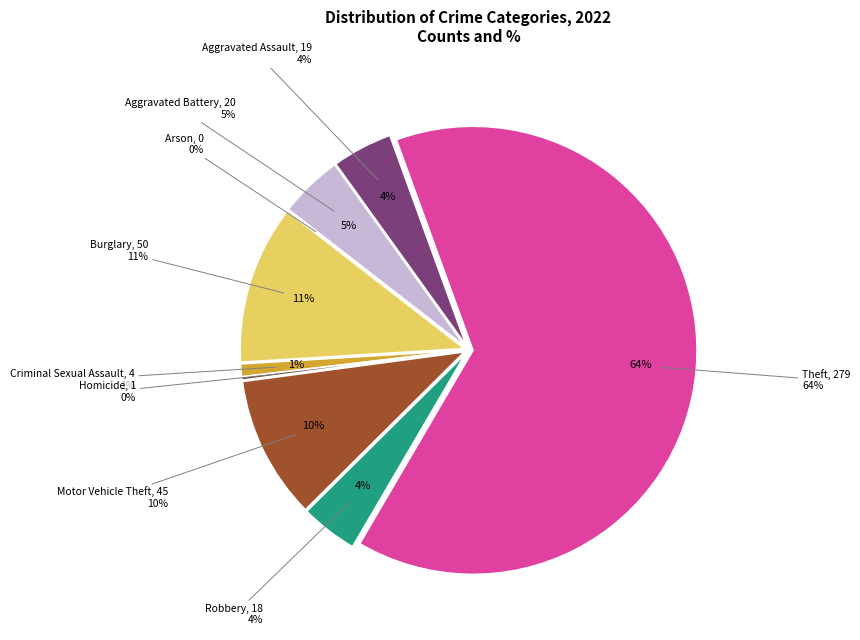

To the nearest percent, what is the difference between the Theft and Arson slice percentages?

64%